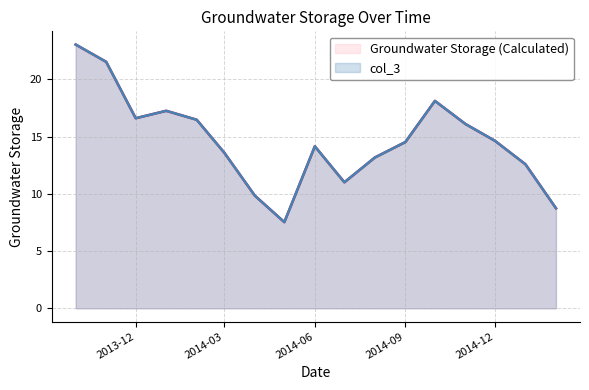

What is the minimum value shown in the chart?

7.5